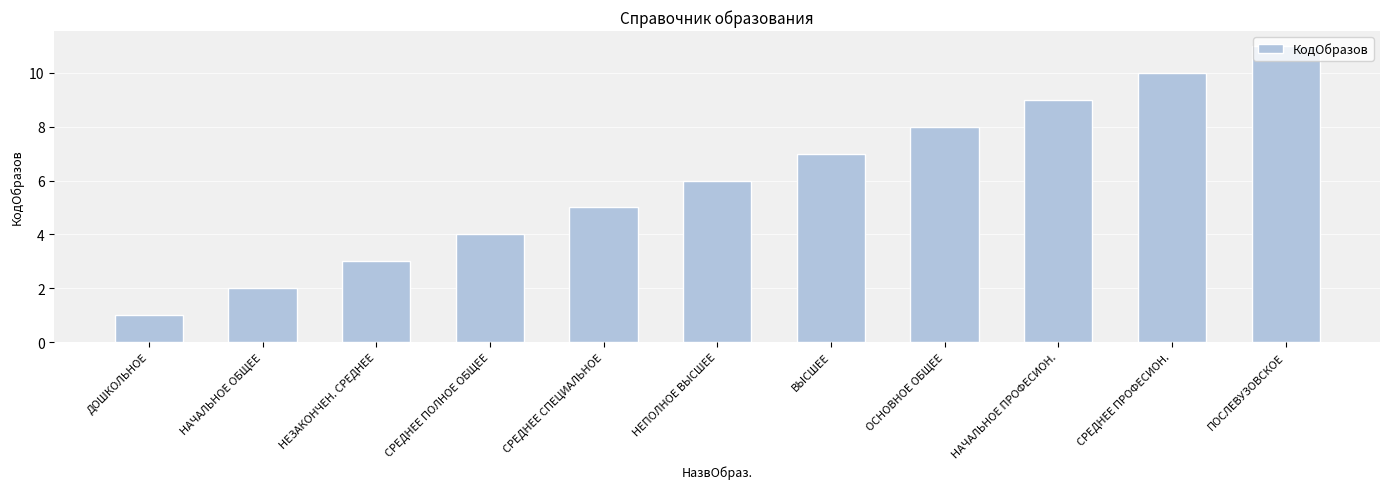

Reading left to right, transcribe all the data shown in this chart.

ДОШКОЛЬНОЕ=1	НАЧАЛЬНОЕ ОБЩЕЕ=2	НЕЗАКОНЧЕН. СРЕДНЕЕ=3	СРЕДНЕЕ ПОЛНОЕ ОБЩЕЕ=4	СРЕДНЕЕ СПЕЦИАЛЬНОЕ=5	НЕПОЛНОЕ ВЫСШЕЕ=6	ВЫСШЕЕ=7	ОСНОВНОЕ ОБЩЕЕ=8	НАЧАЛЬНОЕ ПРОФЕСИОН.=9	СРЕДНЕЕ ПРОФЕСИОН.=10	ПОСЛЕВУЗОВСКОЕ=11